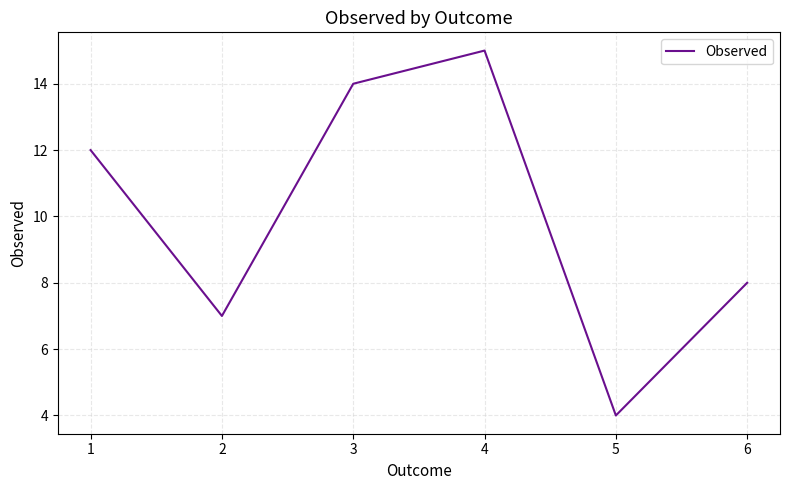

How many interior local peaks (higher than both neighbors) does the data have?

1